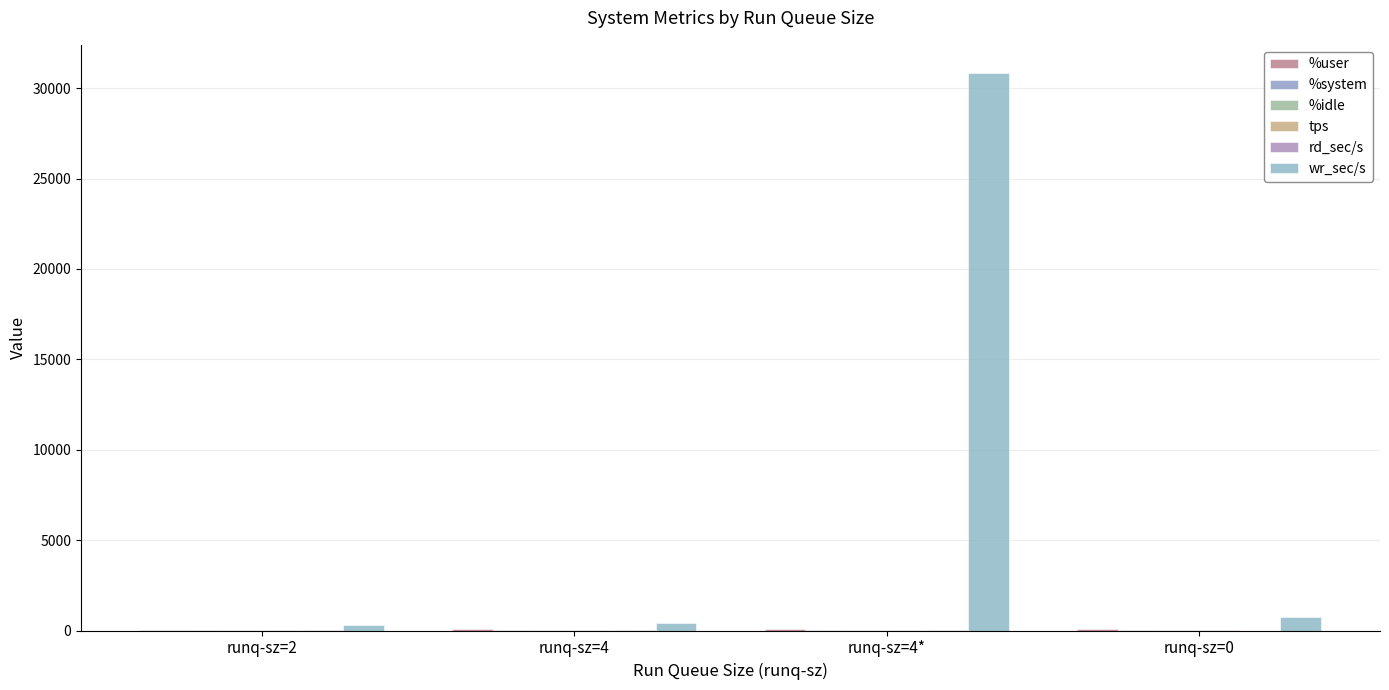

Is it true that %user equals 71.1 at runq-sz=0?

True